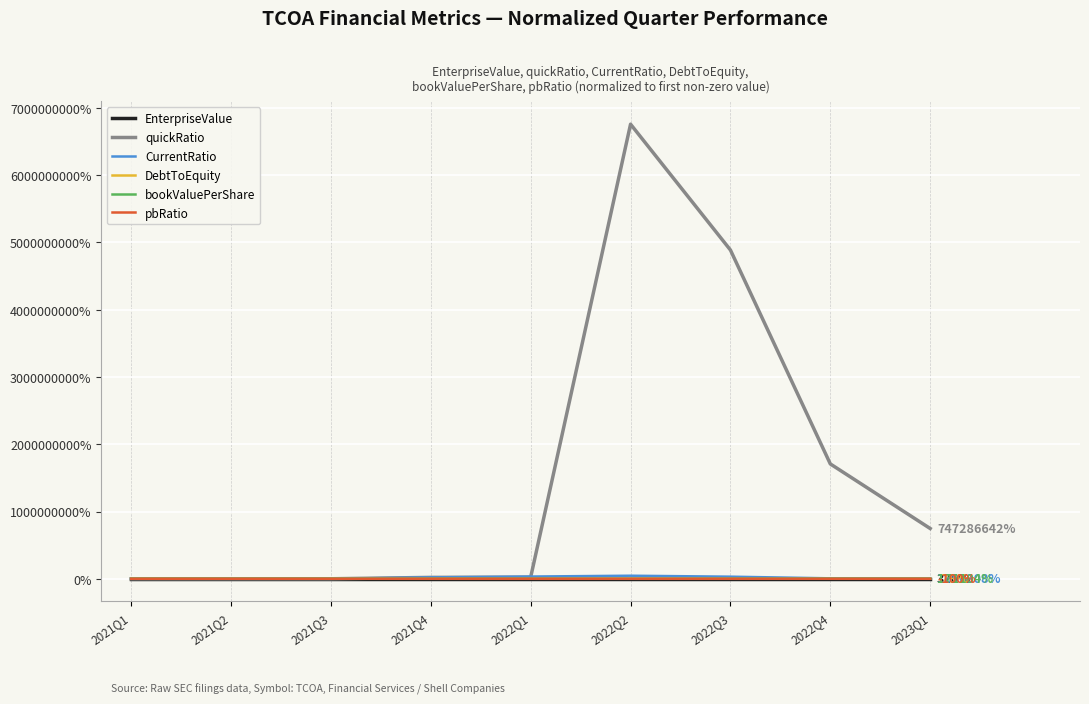

True or false: bookValuePerShare and quickRatio cross at least once.

False